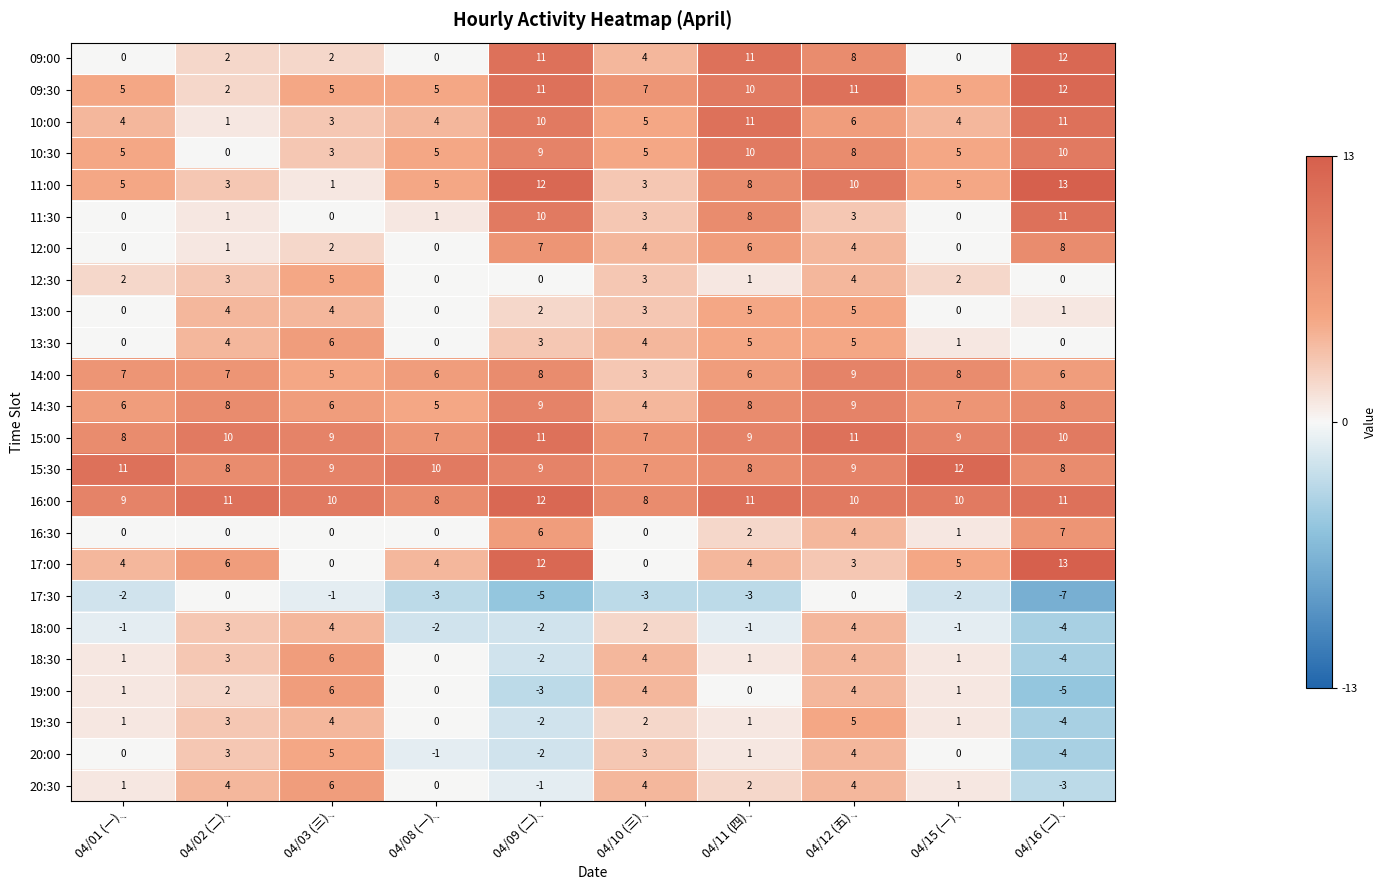

Which category has the highest value across all series?

04/16 (二)